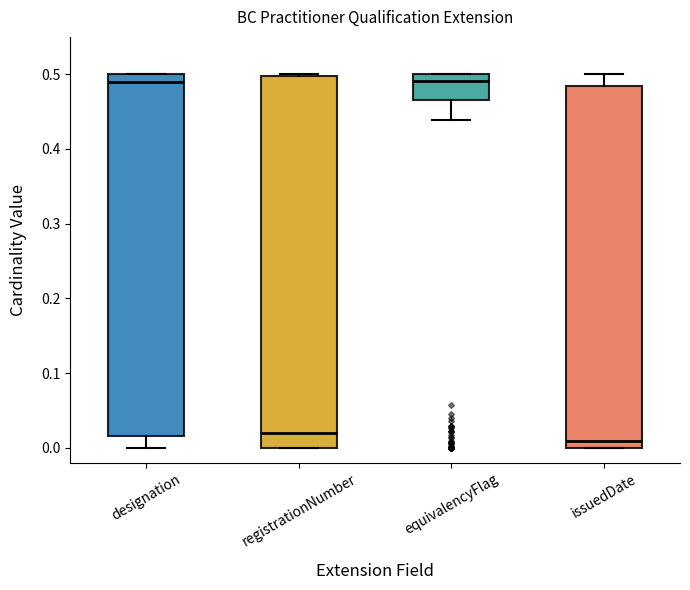

Where is the upper edge of the box for registrationNumber on the y-axis? The values are not printed on the chart, so give them approximately, as read against the axis.

0.50